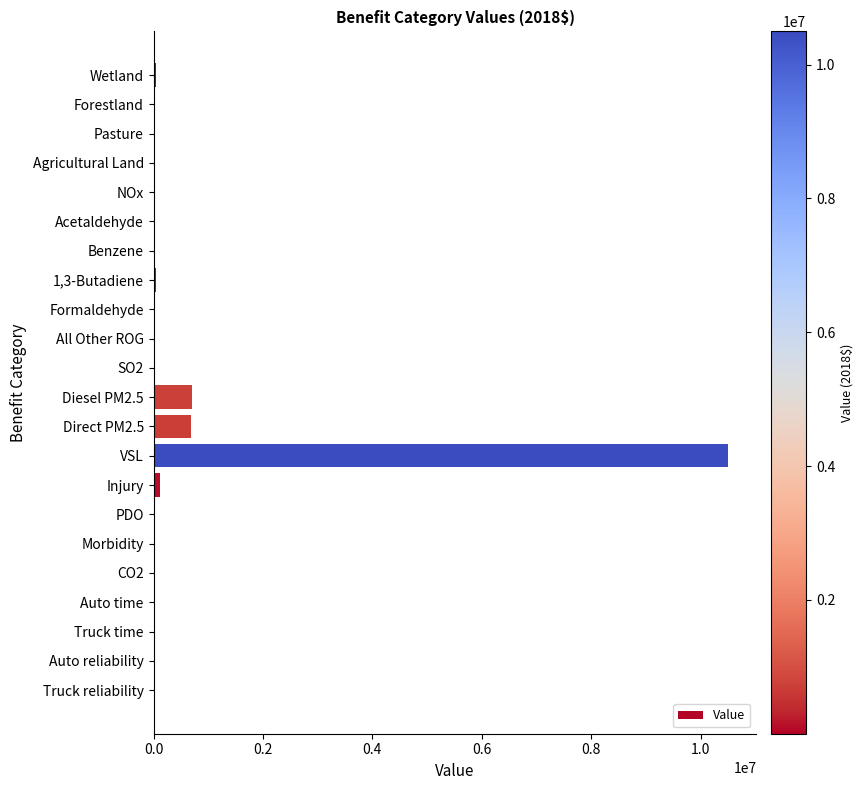

Is it true that the value at VSL is 3031951.3?

False